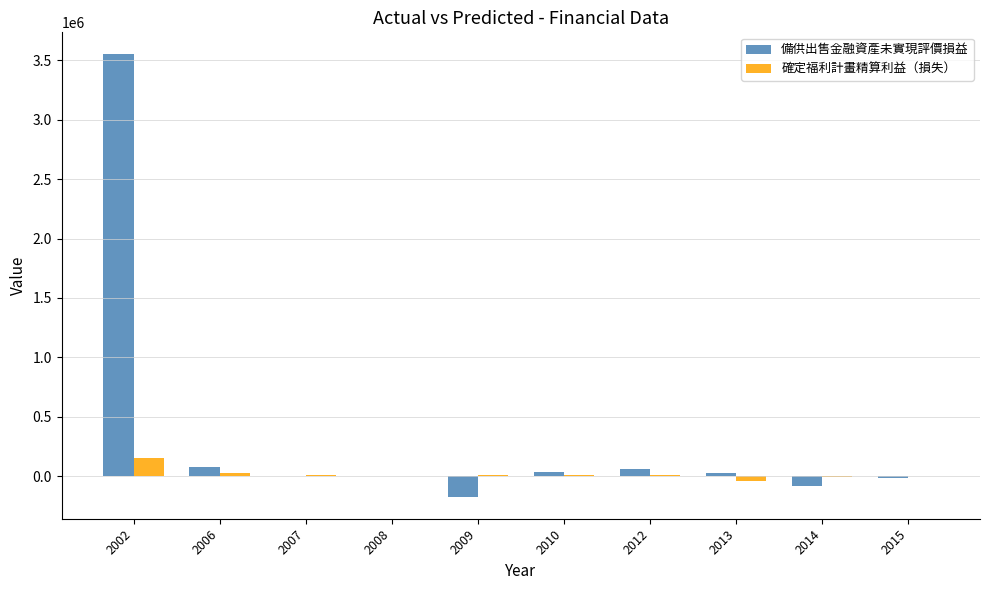

Which series has the largest range (max minus min)?

備供出售金融資產未實現評價損益